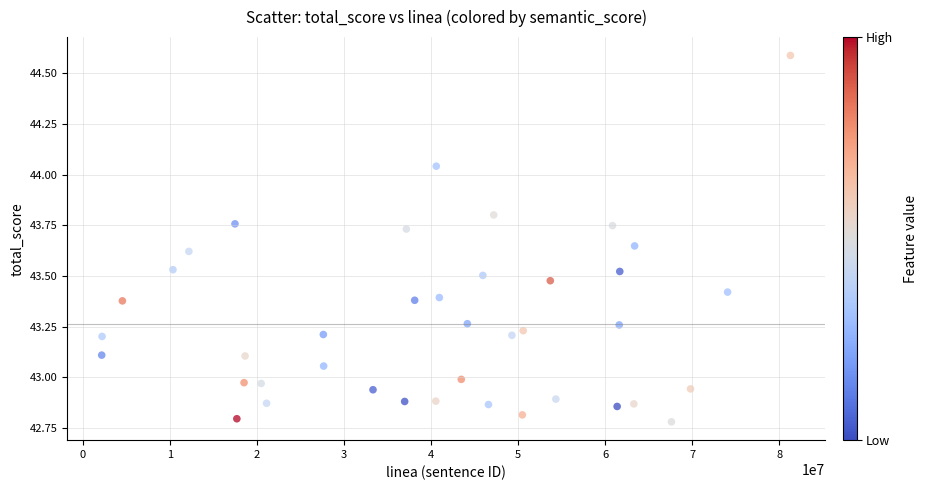

What is the range of Y values (max minus min)?

1.8